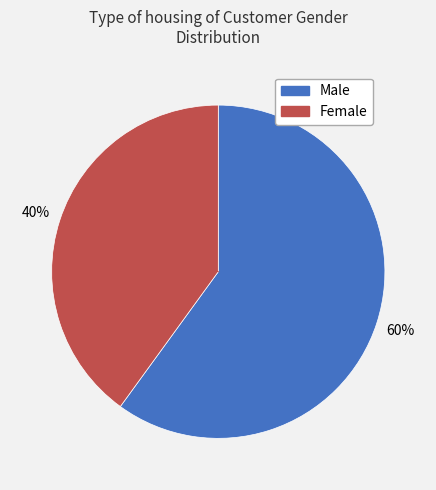

To the nearest percent, what percentage of the pie is Male?

60%